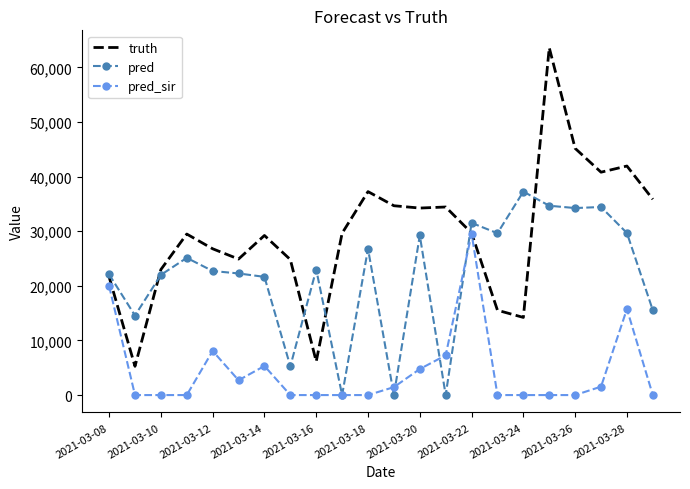

What is the maximum value shown in the chart?

63604.0